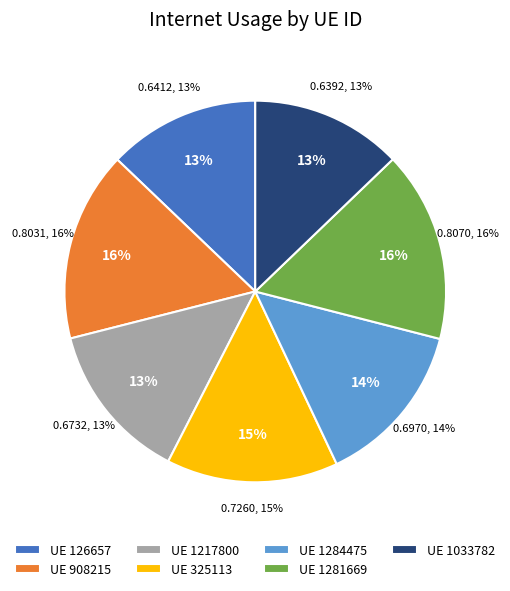

Does any single category account for the majority?

No